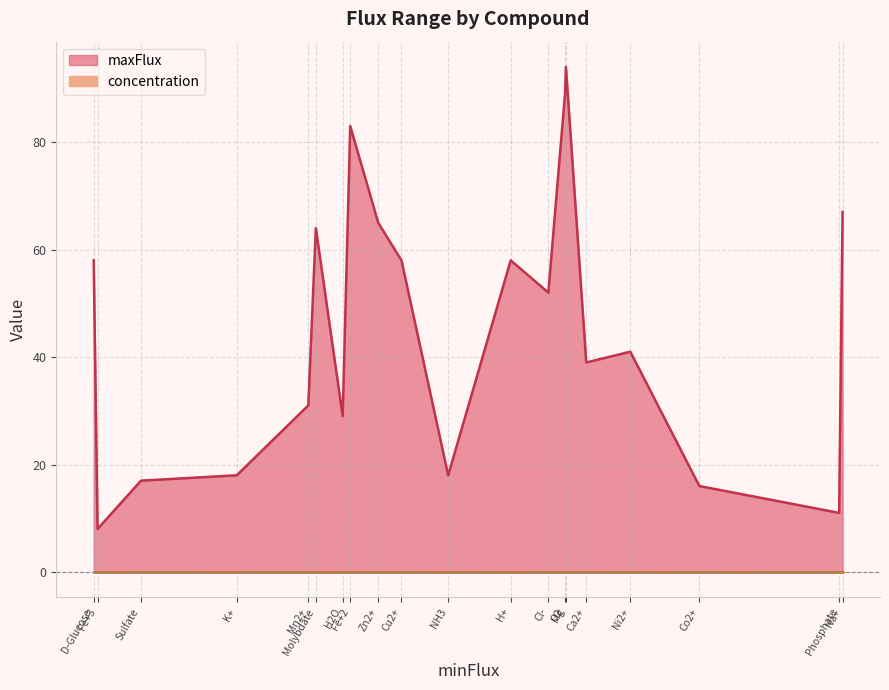

Which category has the highest value in the maxFlux series?

Mg